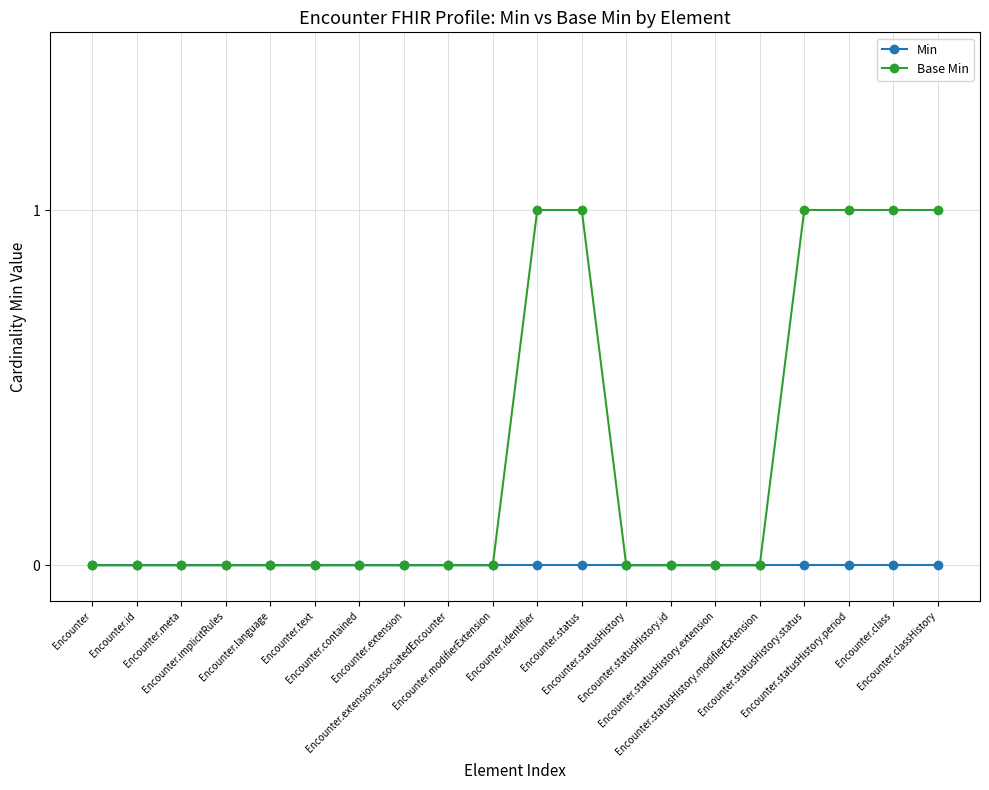

Count the number of data series in this chart.

2